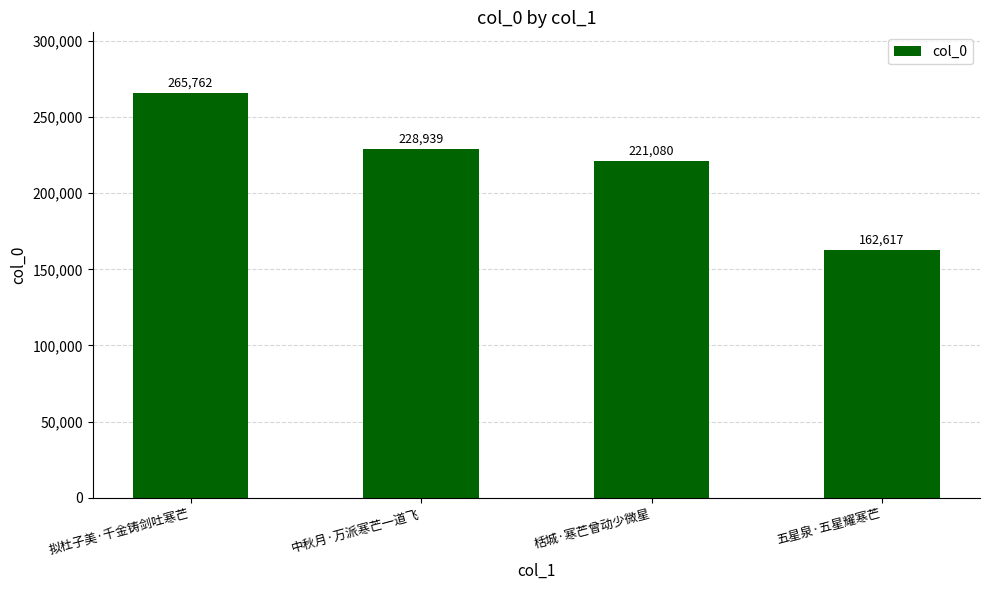

True or false: the data shows 253760 at 五星泉·五星耀寒芒.

False